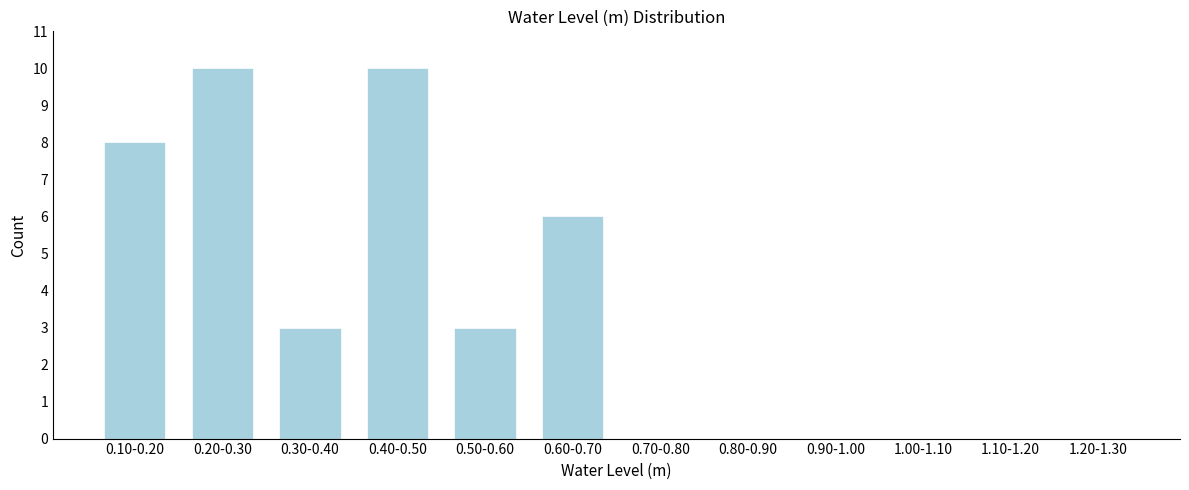

Reading right to left, what are all the values shown in this chart?

1.20-1.30=0	1.10-1.20=0	1.00-1.10=0	0.90-1.00=0	0.80-0.90=0	0.70-0.80=0	0.60-0.70=6	0.50-0.60=3	0.40-0.50=10	0.30-0.40=3	0.20-0.30=10	0.10-0.20=8